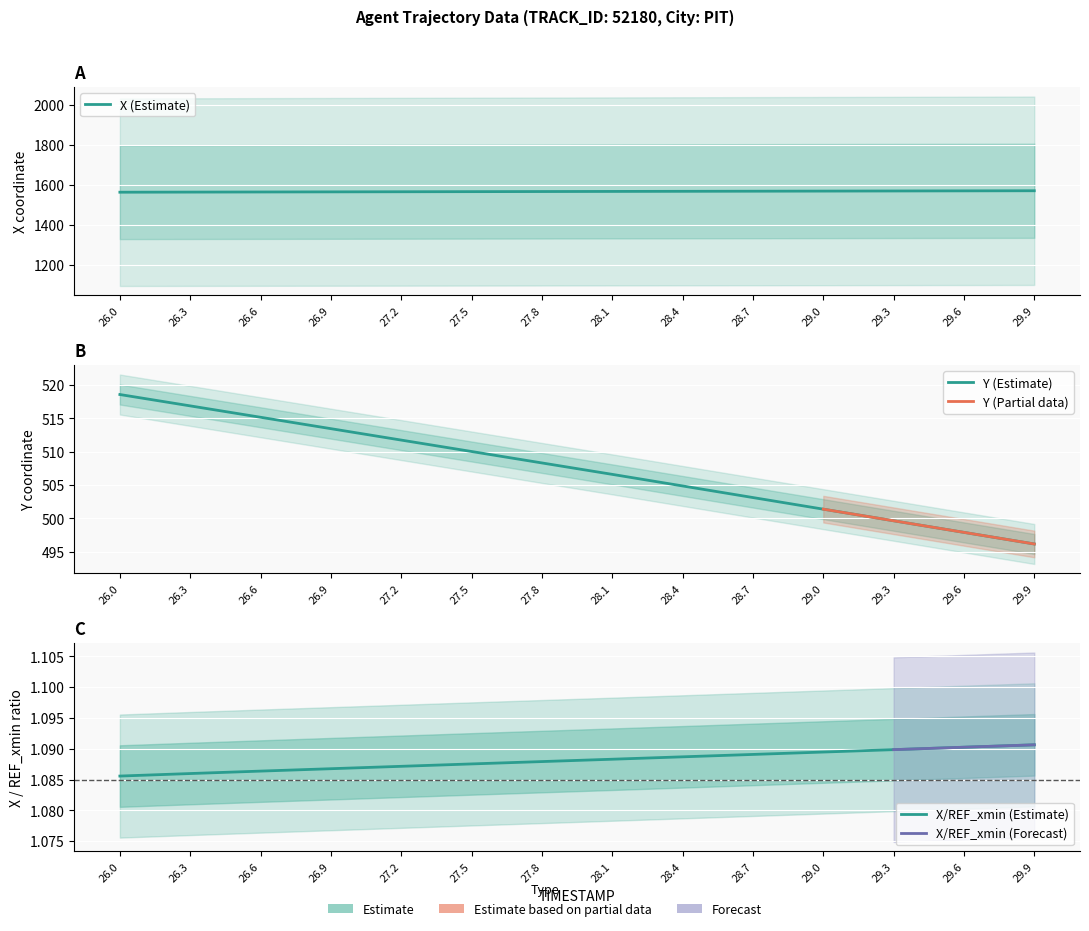

True or false: TIMESTAMP and X intersect in this chart.

False